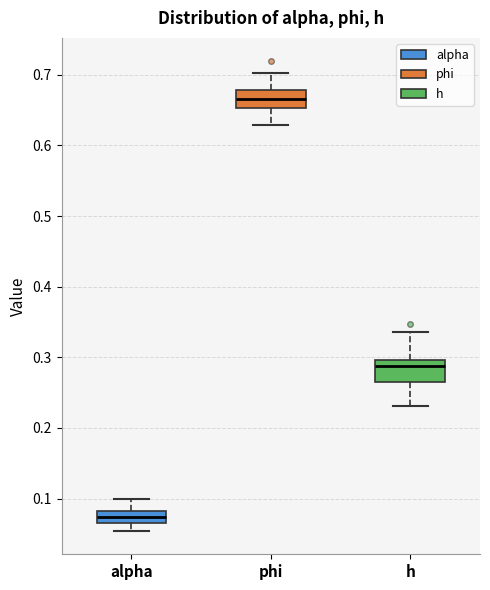

Reading left to right, read every box against the y-axis: the position of its median line, the range the box covers, and the ends of its whiskers. The values are not printed on the chart, so give them approximately, as read against the axis.

alpha: median 0.07 (inside the box), box 0.07 to 0.08, whiskers 0.05 to 0.10
phi: median 0.67, box 0.65 to 0.68, whiskers 0.63 to 0.70
h: median 0.29, box 0.26 to 0.30, whiskers 0.23 to 0.34